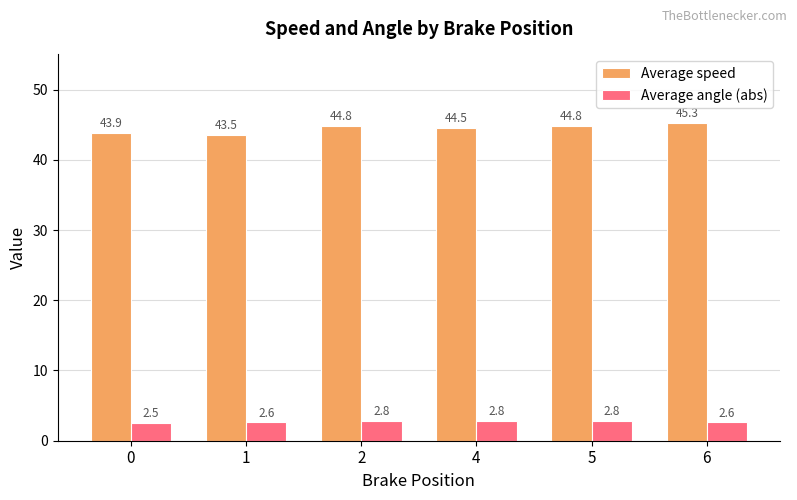

The value of Average speed at 0 is 43.9. True or false?

True